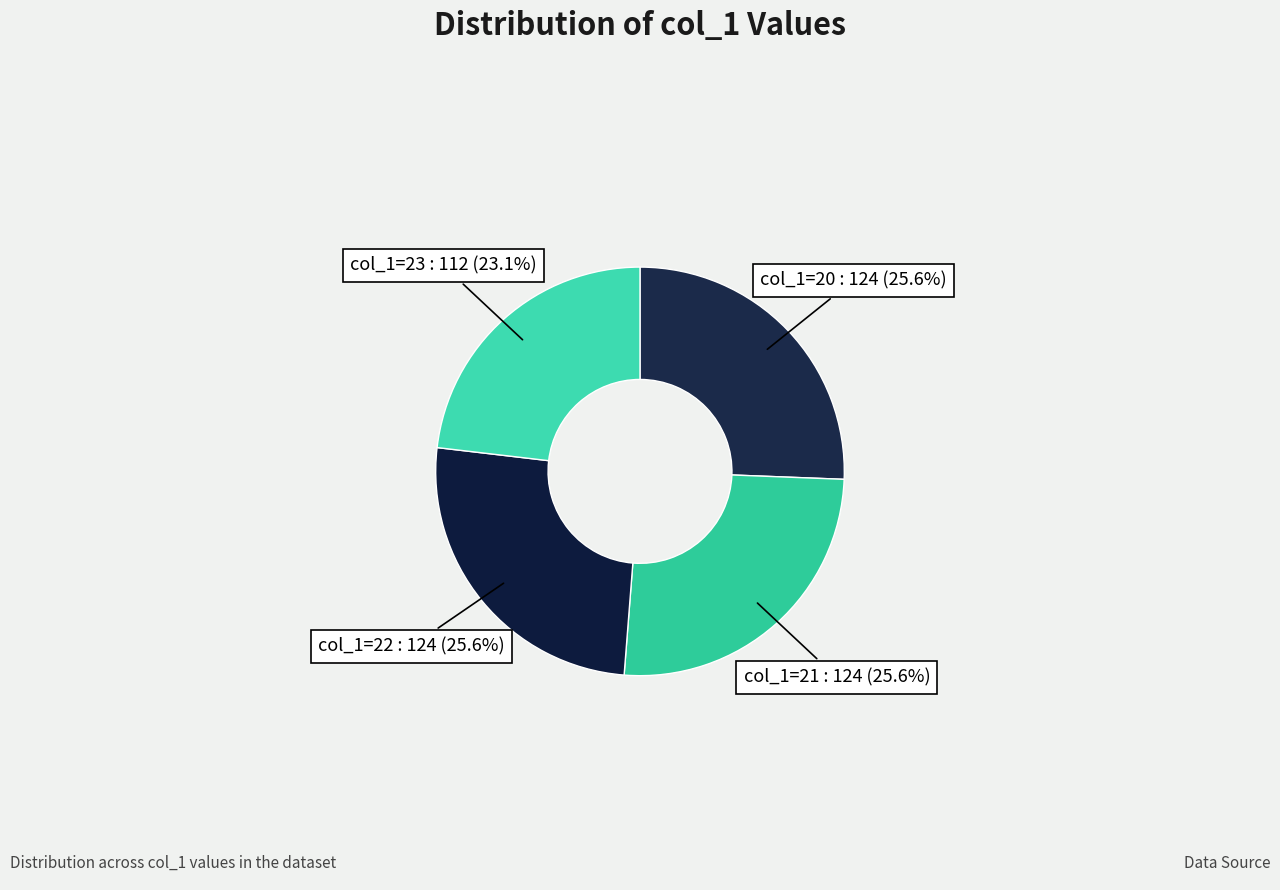

How many segments does this pie chart have?

4